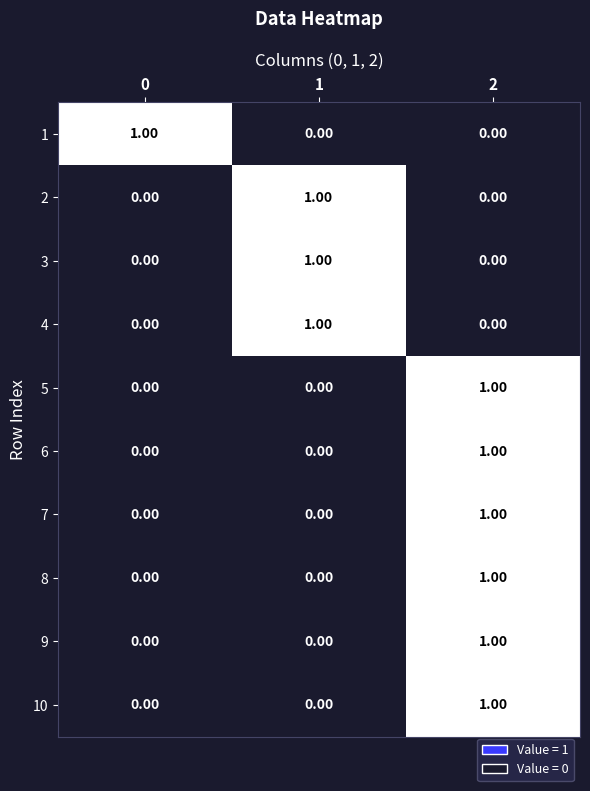

What is the total value across all series at 2?

6